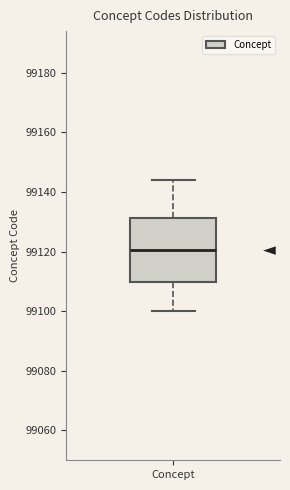

Where is the lower edge of the box for Concept on the y-axis? The values are not printed on the chart, so give them approximately, as read against the axis.

99110